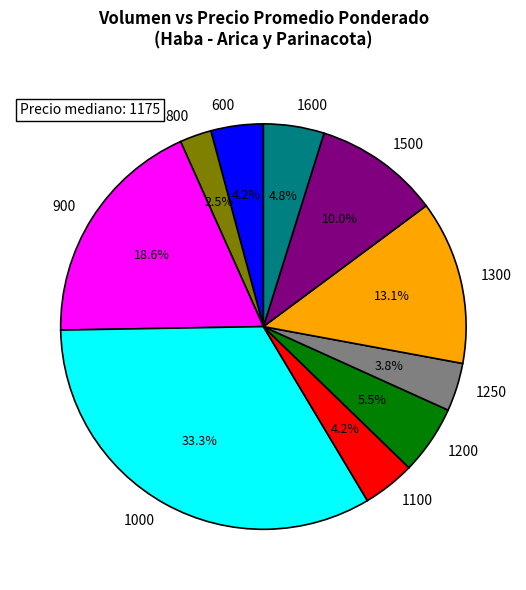

Does any single category account for the majority?

No